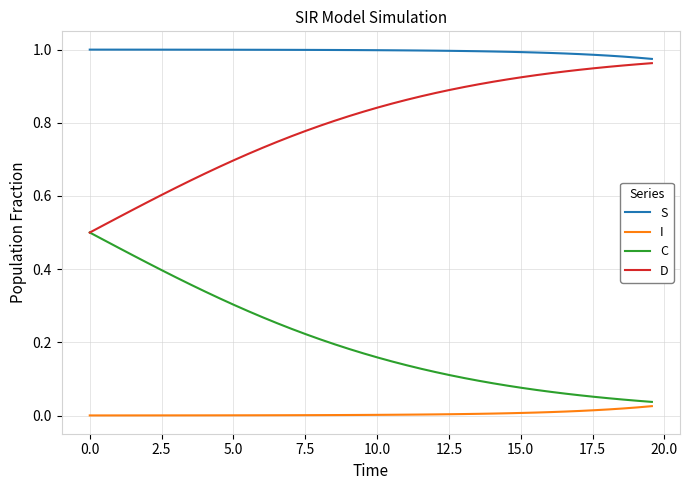

What are all the series names shown in the legend?

S, I, C, D